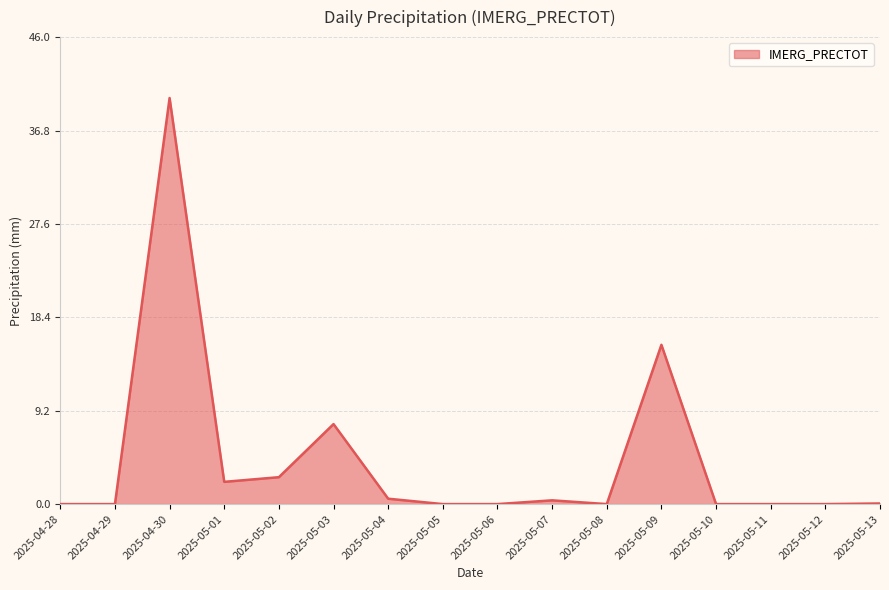

What is the greatest value displayed?

40.0